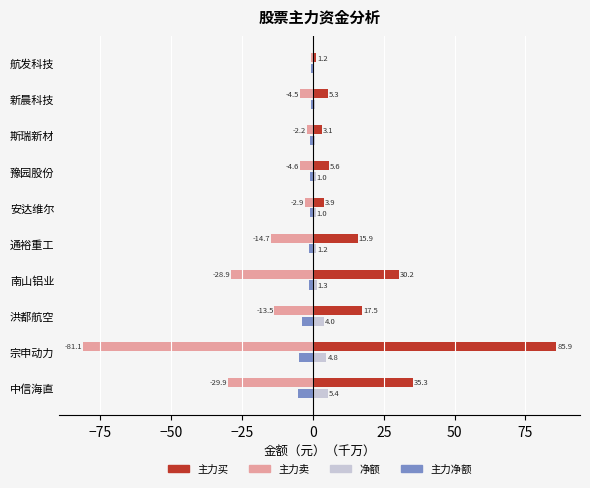

At which label does 净额 reach its peak?

中信海直